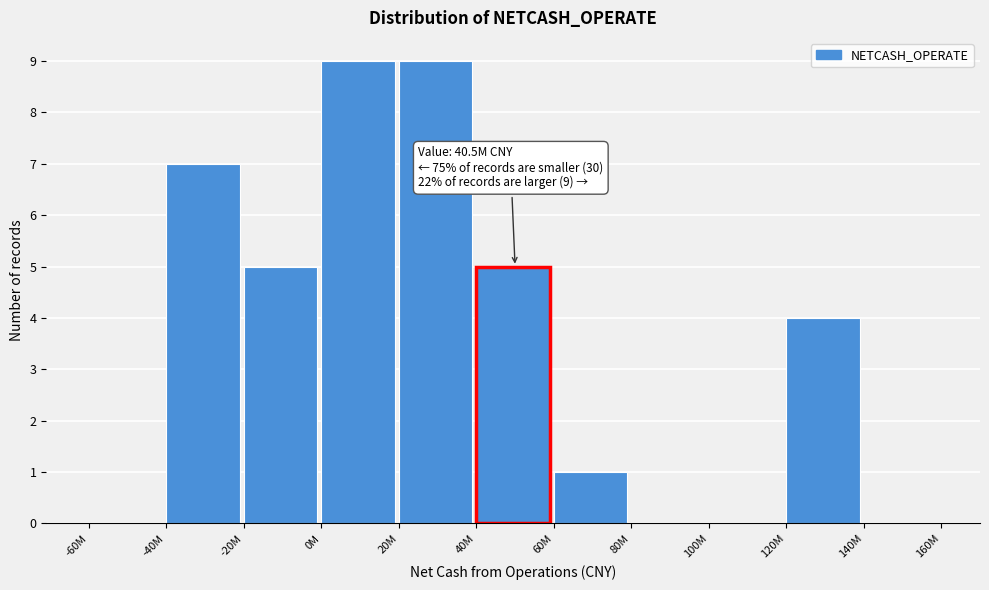

Reading right to left, what are all the values shown in this chart?

140M=0	120M=4	100M=0	80M=0	60M=1	40M=5	20M=9	0M=9	-20M=5	-40M=7	-60M=0